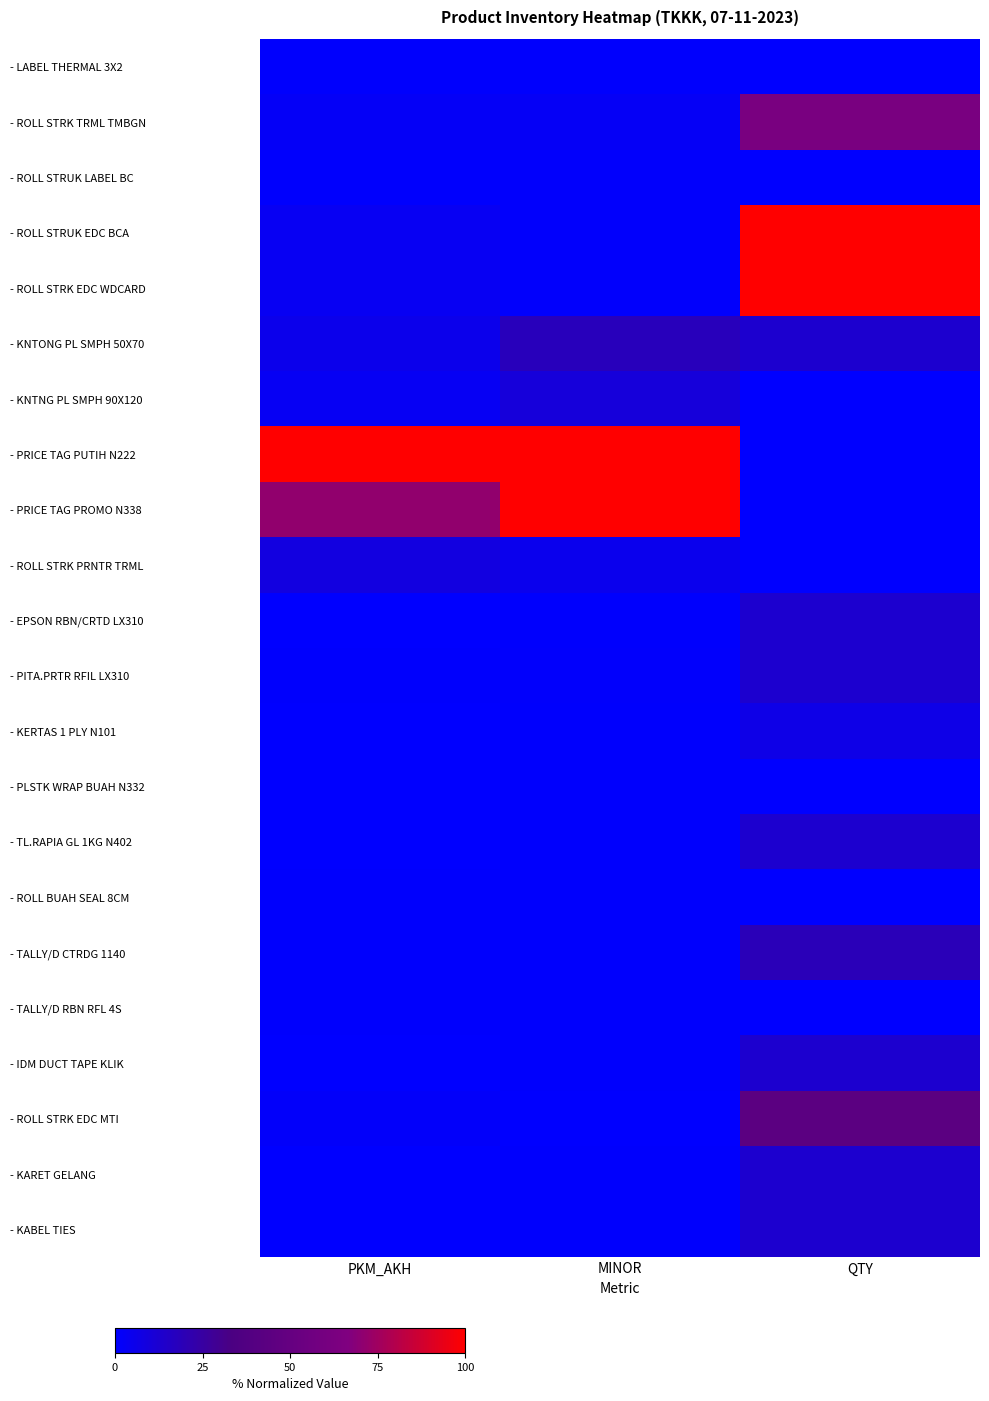

At which category does the chart reach its minimum across all series?

QTY